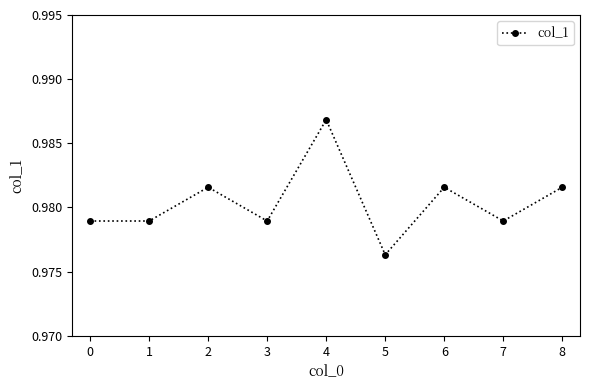

How many interior local peaks (higher than both neighbors) does the data have?

3